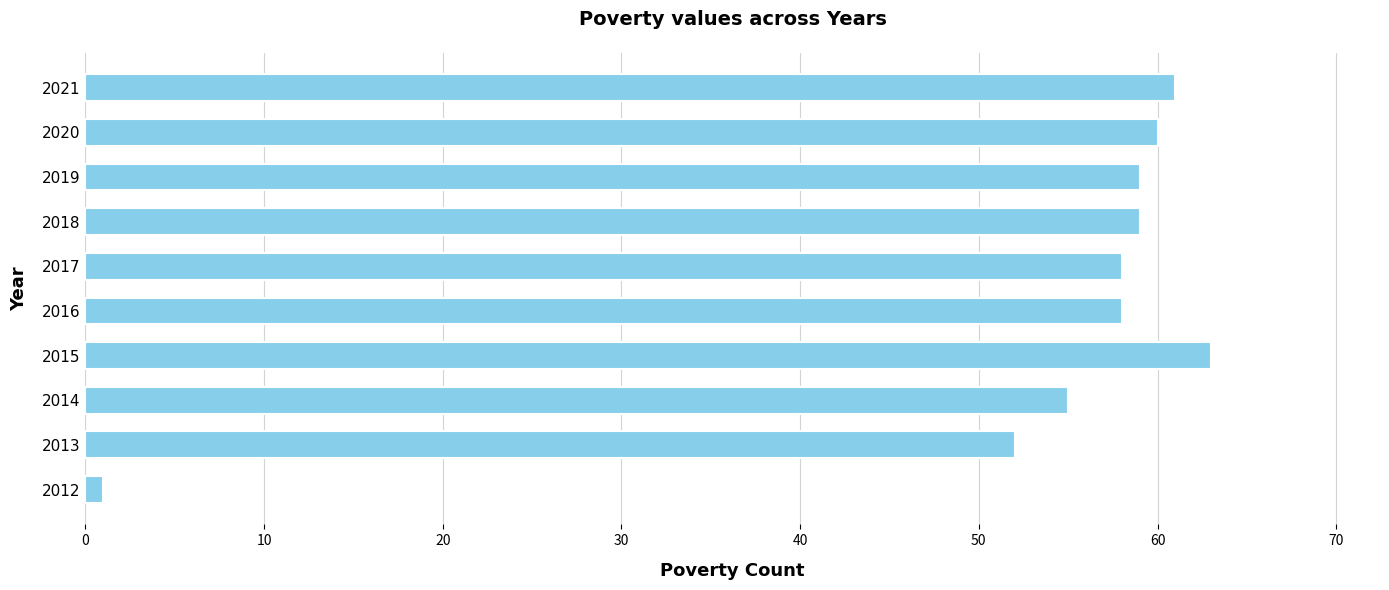

How many data points does each series have?

10